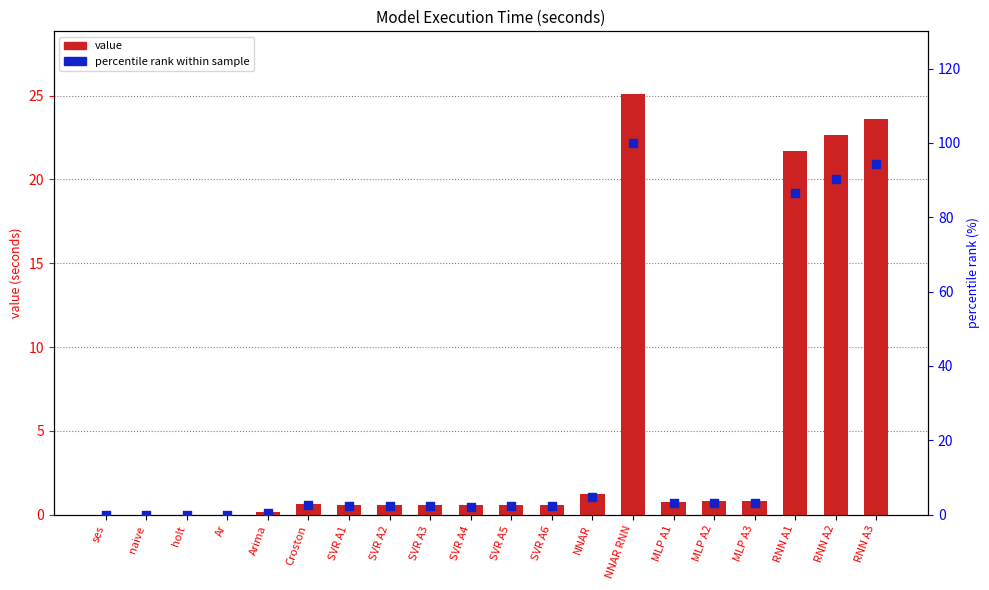

Which series reaches the minimum Y coordinate?

value